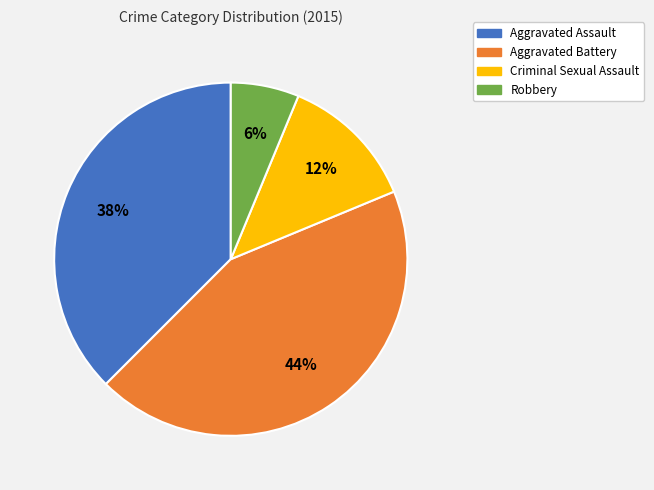

Is there a majority slice in this chart?

No